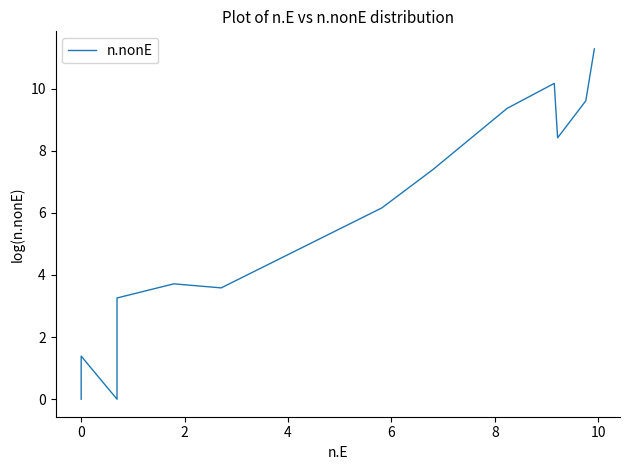

Count the number of categories in the chart.

14